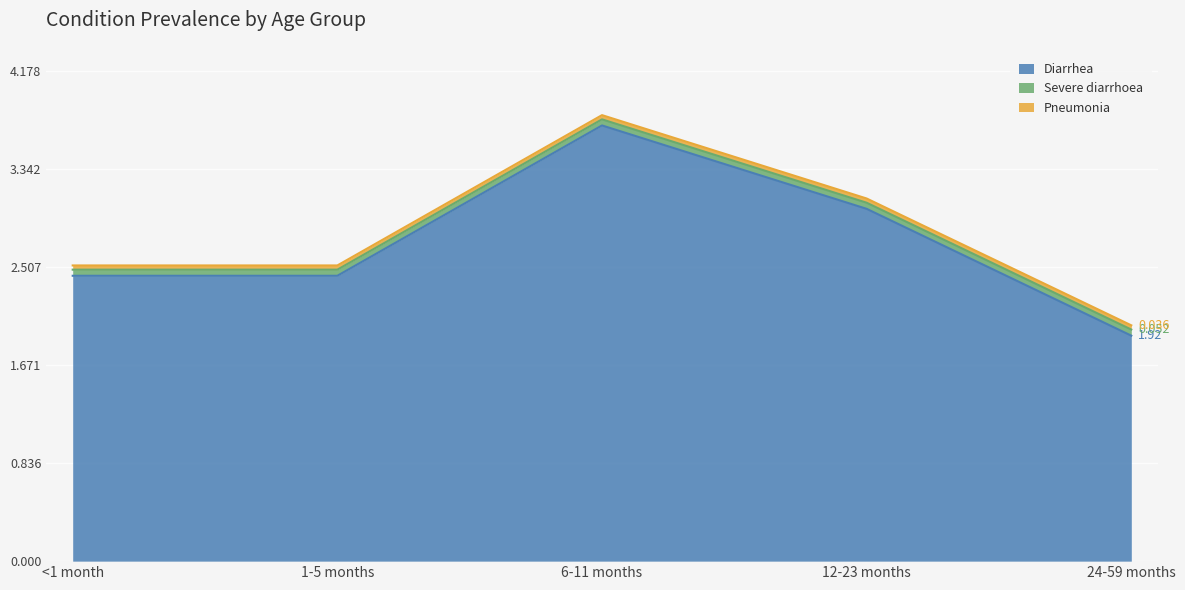

Is it true that Pneumonia equals 0.1 at 12-23 months?

False